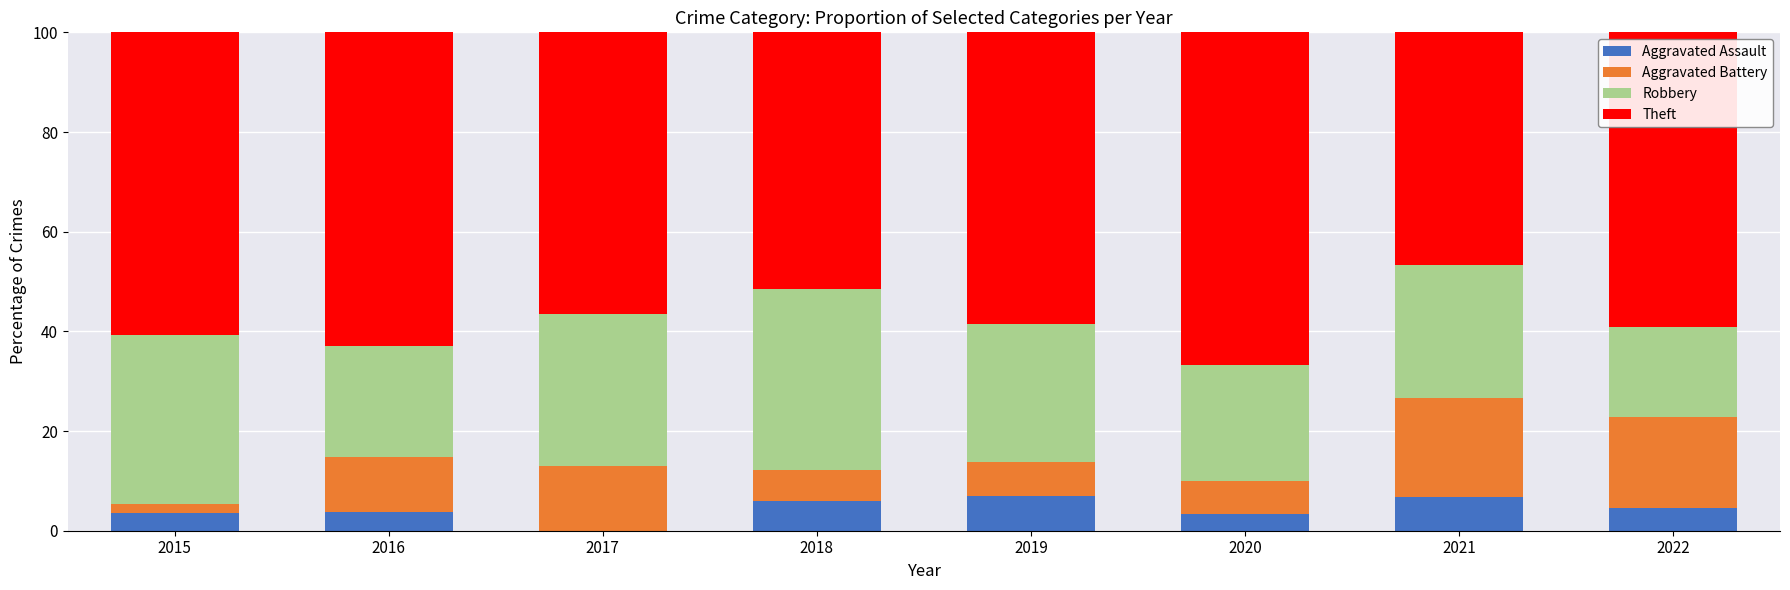

What is the total value across all series at 2021?

100.0